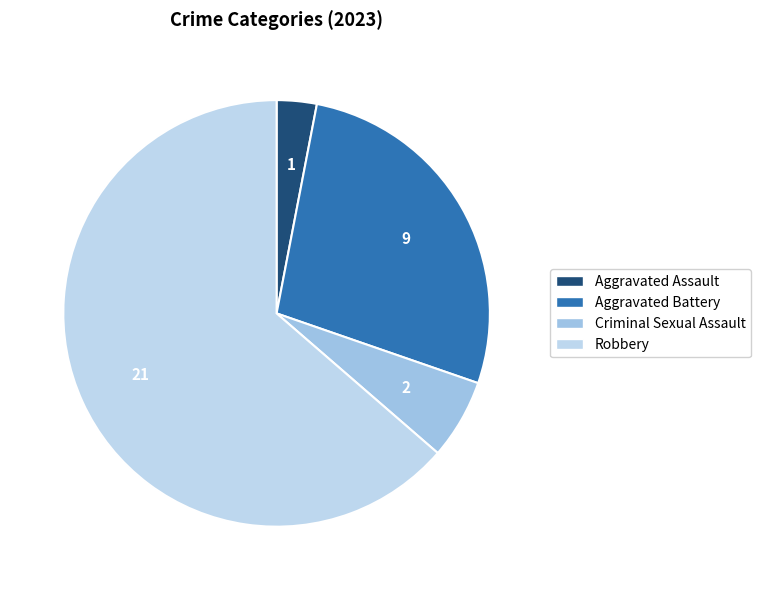

Is there any slice that represents more than half of the pie?

Yes